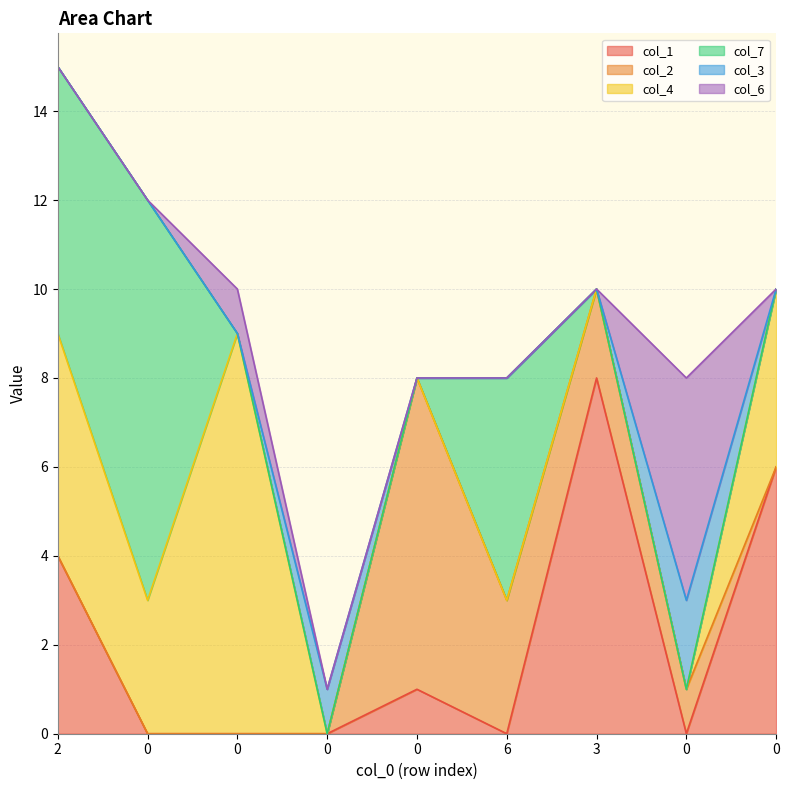

True or false: col_3 has a value of -1 at 0.

False